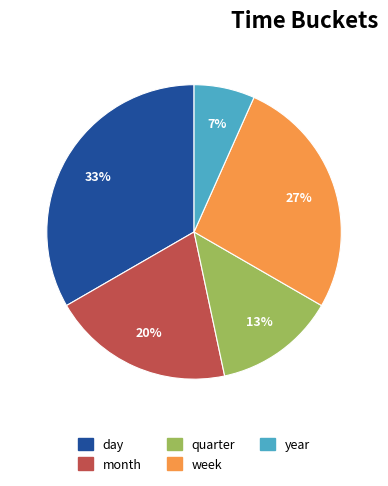

Which has a higher value, week or year?

week